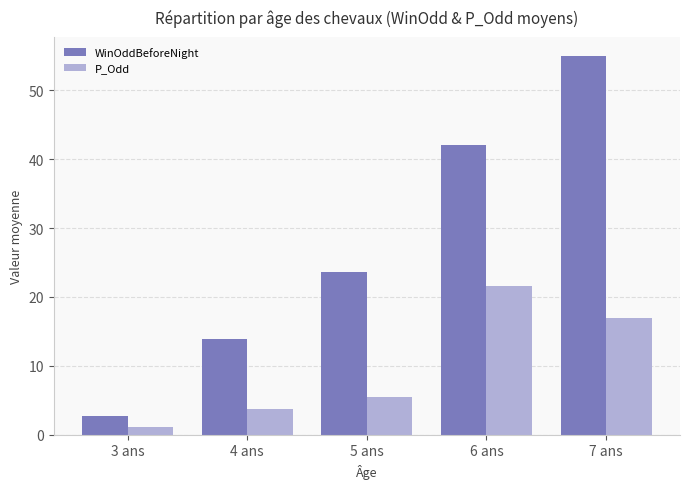

What is the label of the 1st bar from the left?

3 ans